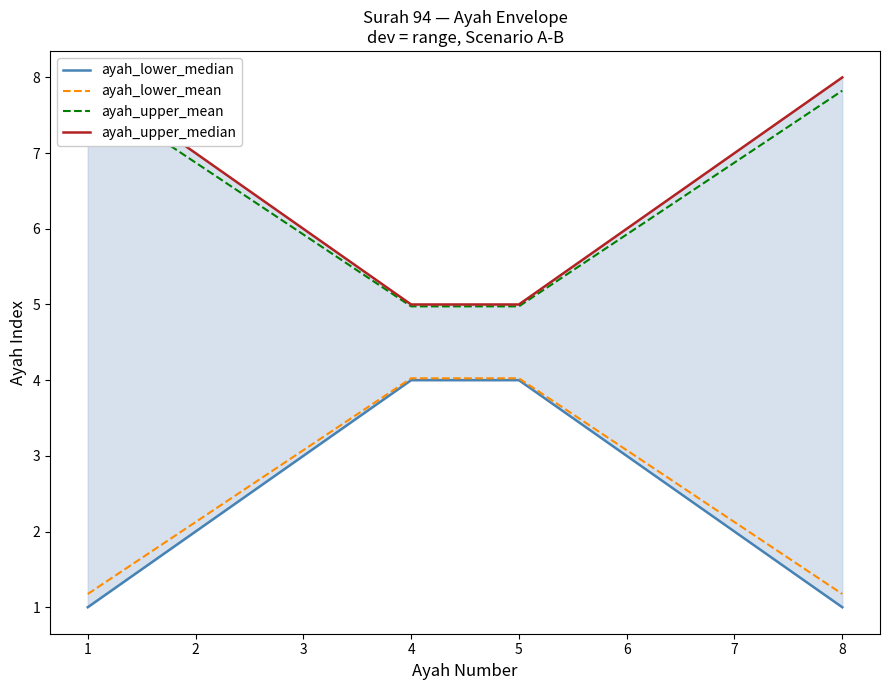

True or false: ayah_lower_median has more than 1 points higher than both neighbors.

False